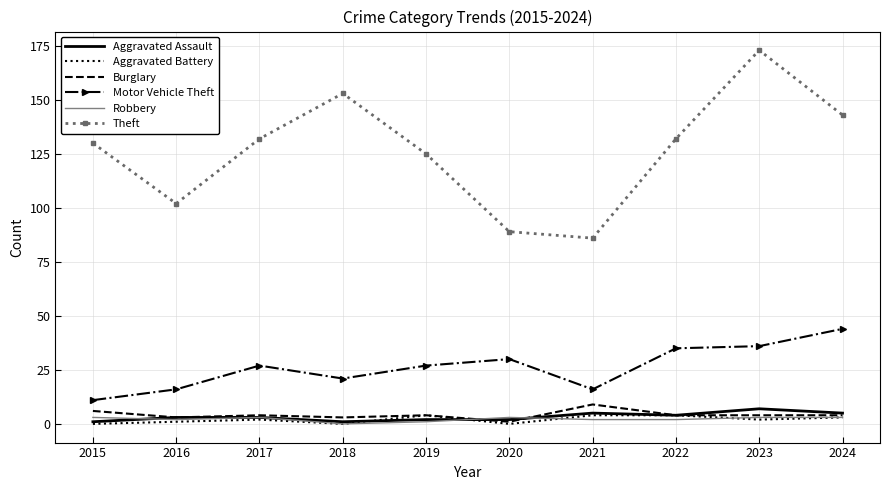

Reading right to left, extract all data points from this chart.

Aggravated Assault: 2024=5	2023=7	2022=4	2021=5	2020=2	2019=2	2018=1	2017=3	2016=3	2015=1
Aggravated Battery: 2024=3	2023=2	2022=4	2021=4	2020=0	2019=4	2018=0	2017=2	2016=1	2015=0
Burglary: 2024=4	2023=4	2022=4	2021=9	2020=1	2019=4	2018=3	2017=4	2016=3	2015=6
Motor Vehicle Theft: 2024=44	2023=36	2022=35	2021=16	2020=30	2019=27	2018=21	2017=27	2016=16	2015=11
Robbery: 2024=3	2023=3	2022=2	2021=2	2020=3	2019=1	2018=0	2017=3	2016=2	2015=3
Theft: 2024=143	2023=173	2022=132	2021=86	2020=89	2019=125	2018=153	2017=132	2016=102	2015=130